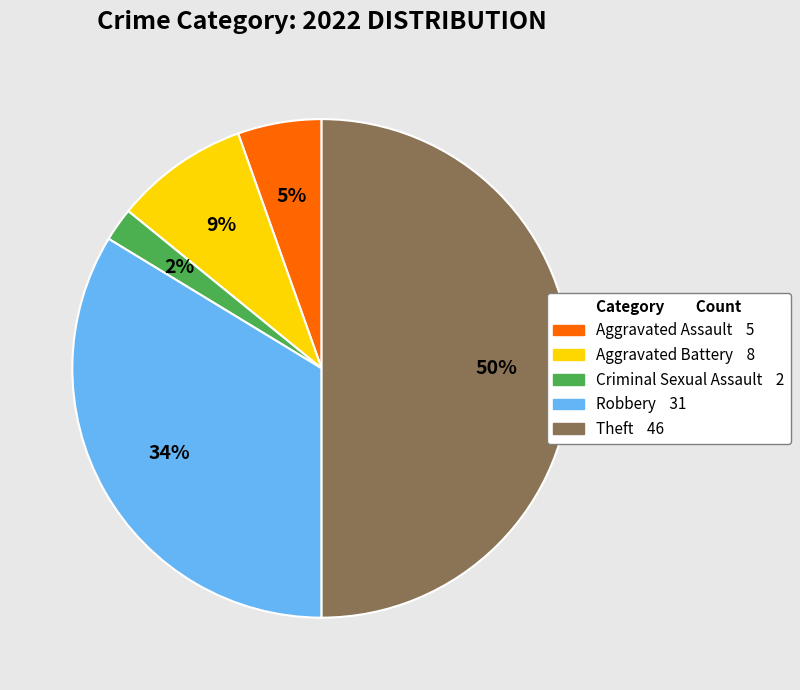

What is the largest slice in the pie chart?

Theft